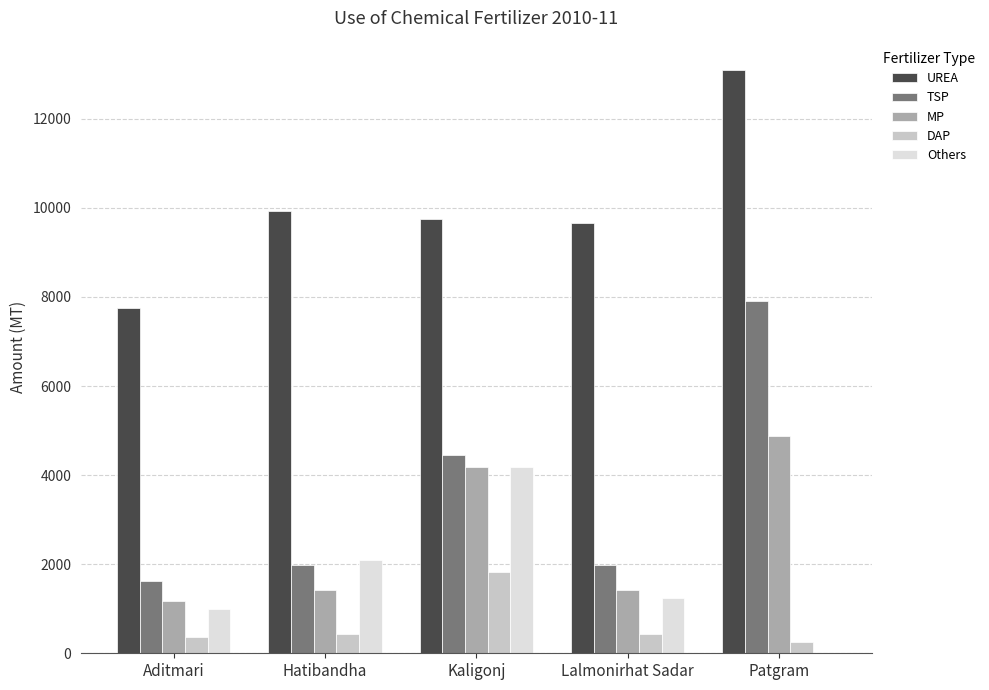

Reading left to right, transcribe all the data shown in this chart.

UREA: 7750	9920	9755	9665	13100
TSP: 1620	1980	4448	1980	7916
MP: 1170	1430	4193	1430	4870
DAP: 361	438	1833	438	250
Others: 993	2084	4172	1232	0